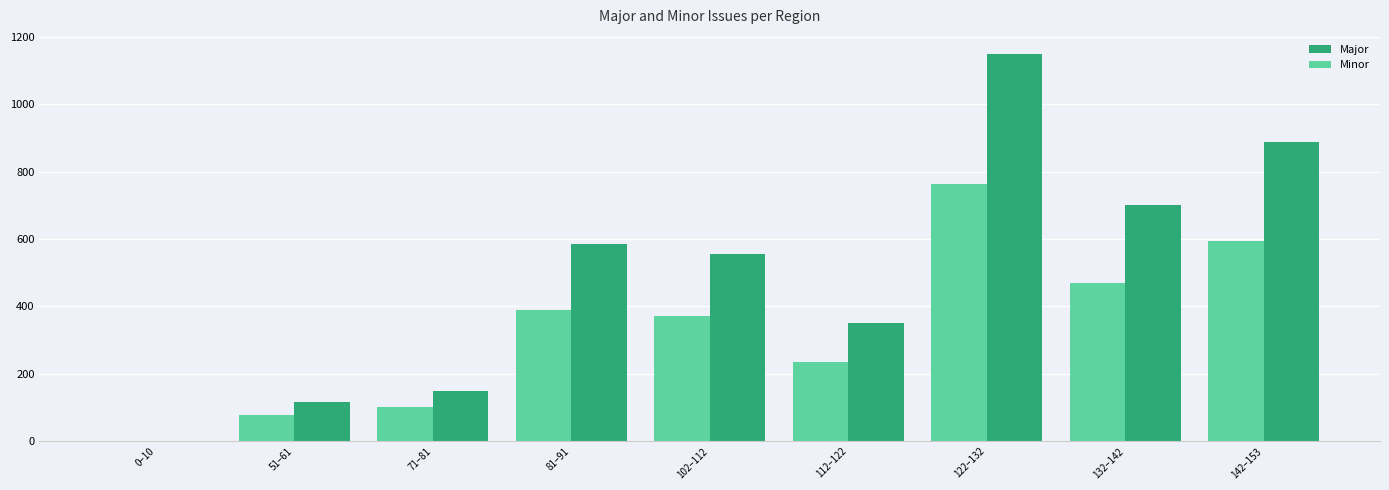

Between 0–10 and 142–153, which series saw the biggest shift?

Major